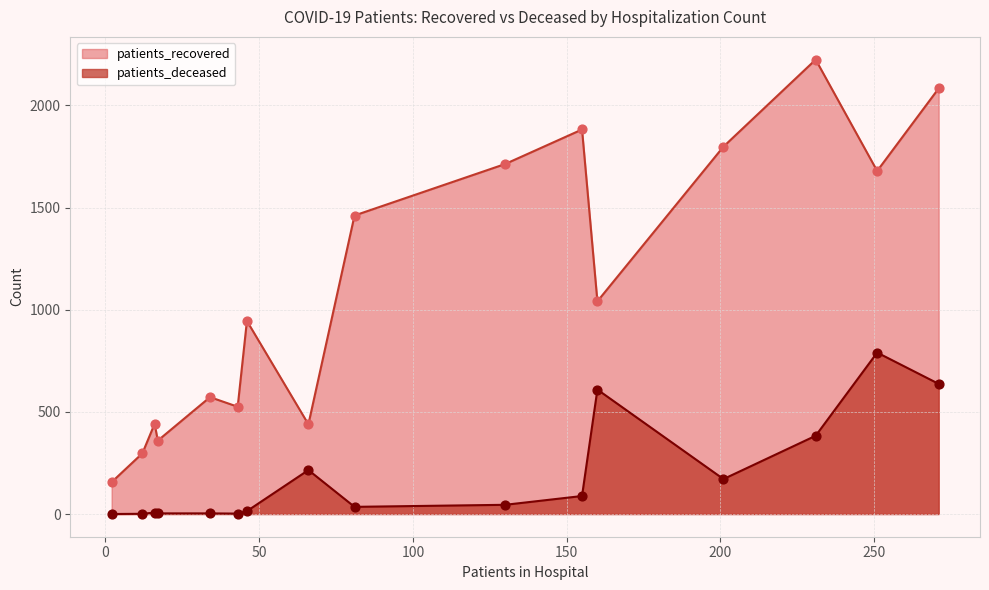

Which series has the largest Y range (max minus min)?

patients_recovered